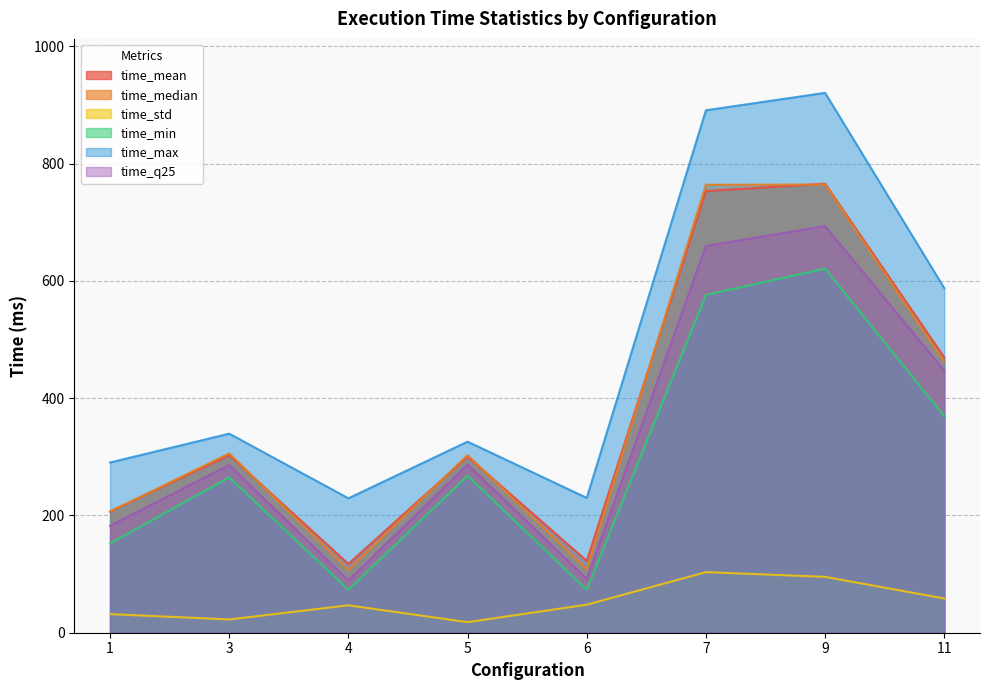

Which category has the highest value across all series?

9